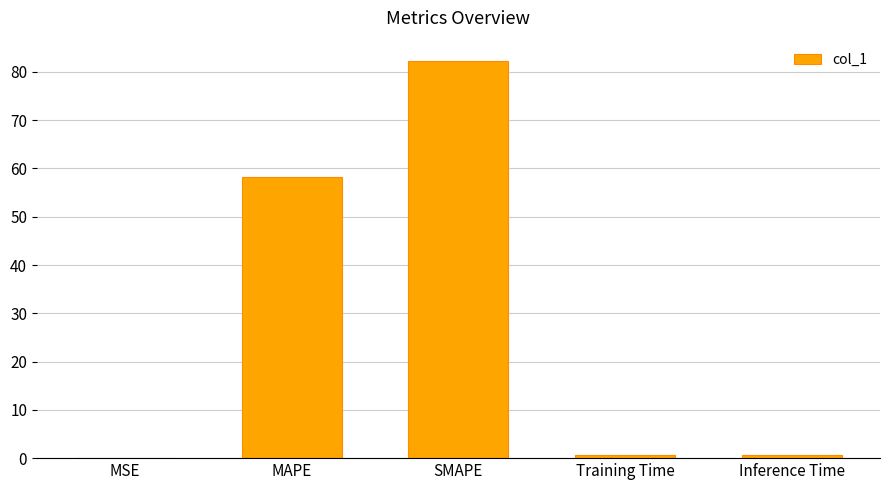

Which category has the highest value across all series?

SMAPE